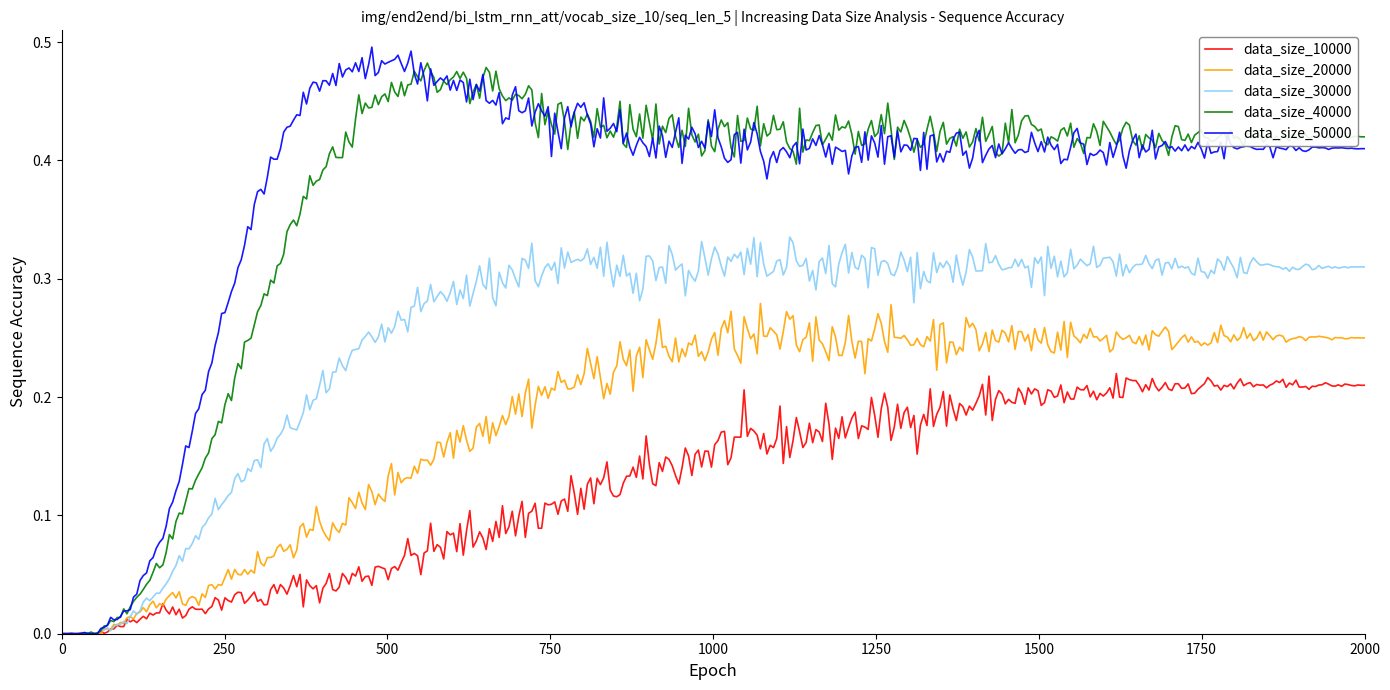

How many lines are shown in the chart?

5